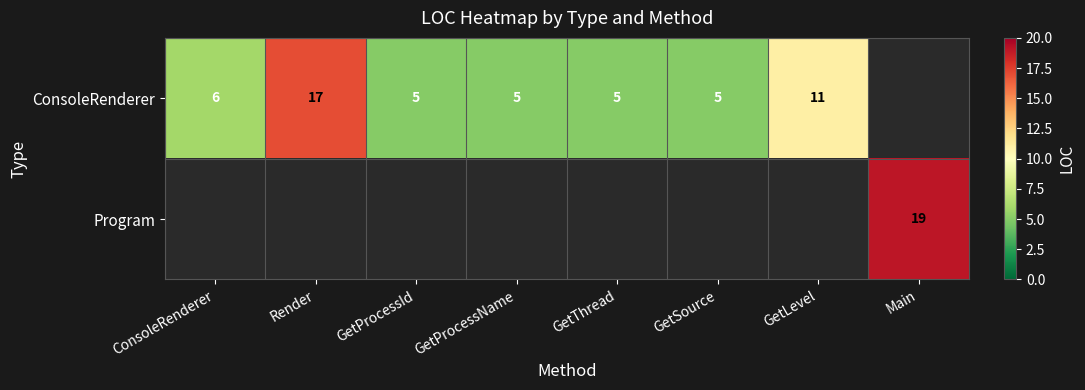

What is the sum of the ConsoleRenderer values at GetThread and Render?

22